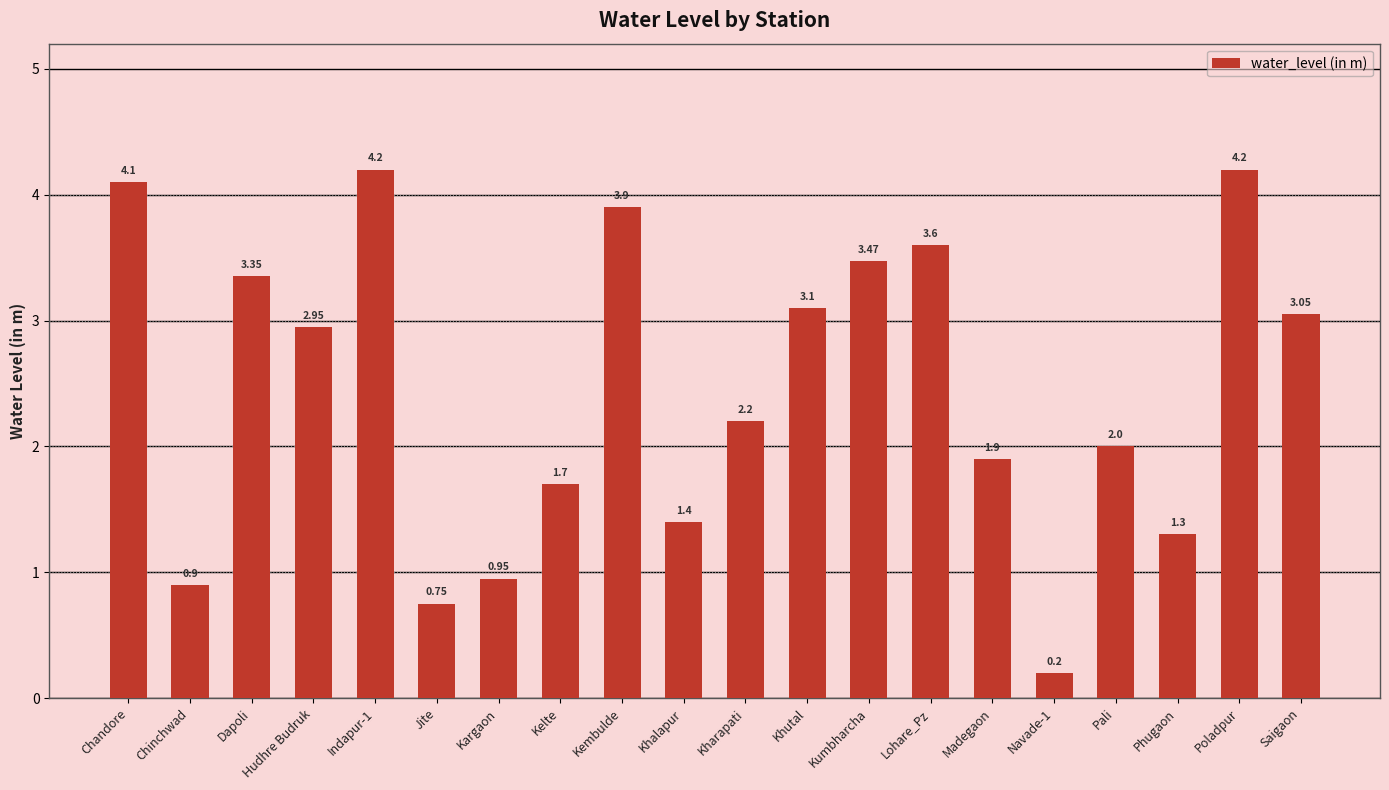

What is the smallest value displayed?

0.2